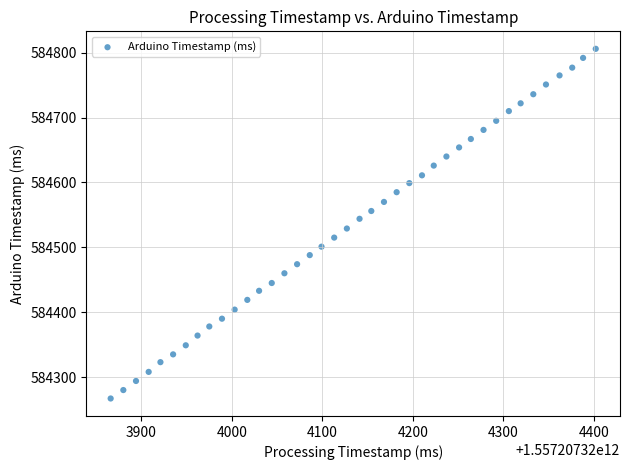

What is the range of X values (max minus min)?

536